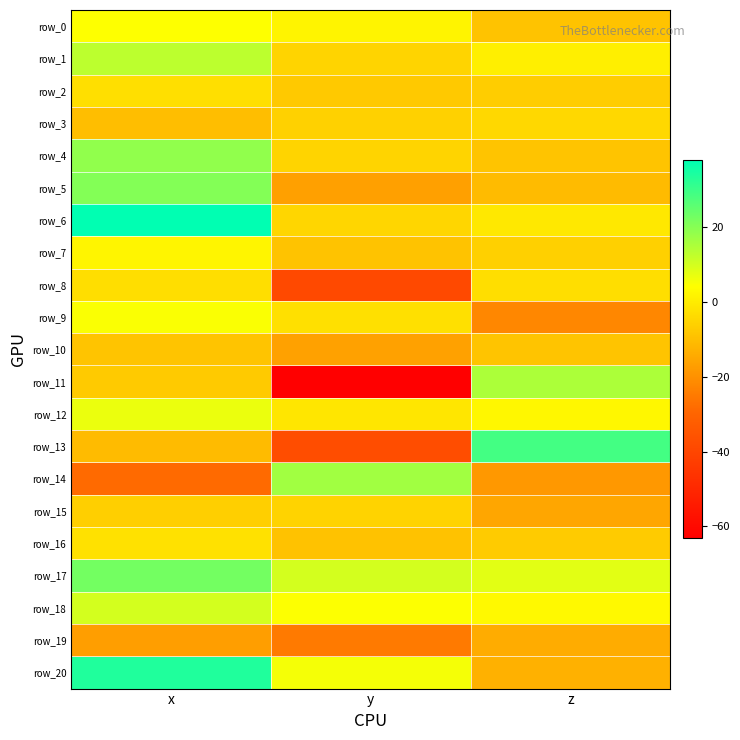

Reading left to right, transcribe all the data shown in this chart.

row_0: 4.3	1.8	-8.9
row_1: 13.0	-5.2	0.7
row_2: -2.6	-7.7	-6.7
row_3: -10.0	-5.9	-4.2
row_4: 18.7	-5.1	-8.6
row_5: 20.4	-16.7	-10.6
row_6: 37.9	-4.7	-0.7
row_7: 2.1	-9.0	-5.9
row_8: -2.9	-38.8	-2.8
row_9: 4.8	-2.5	-22.0
row_10: -8.9	-16.3	-8.7
row_11: -7.5	-63.2	15.1
row_12: 6.8	-1.2	2.4
row_13: -10.7	-37.5	29.0
row_14: -28.5	16.5	-18.4
row_15: -6.2	-5.3	-15.3
row_16: -2.2	-9.3	-7.3
row_17: 22.7	9.9	8.0
row_18: 10.1	4.4	3.1
row_19: -17.0	-25.0	-13.9
row_20: 33.7	5.4	-12.9